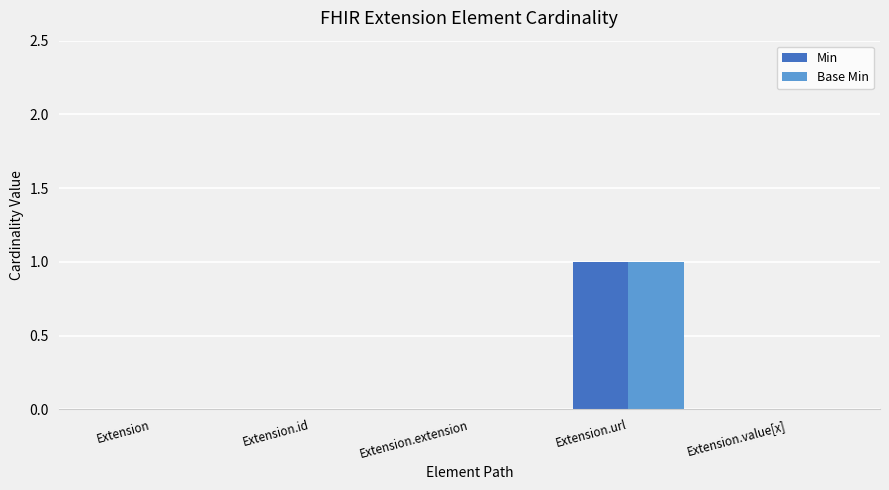

Does the chart contain stacked bars?

No